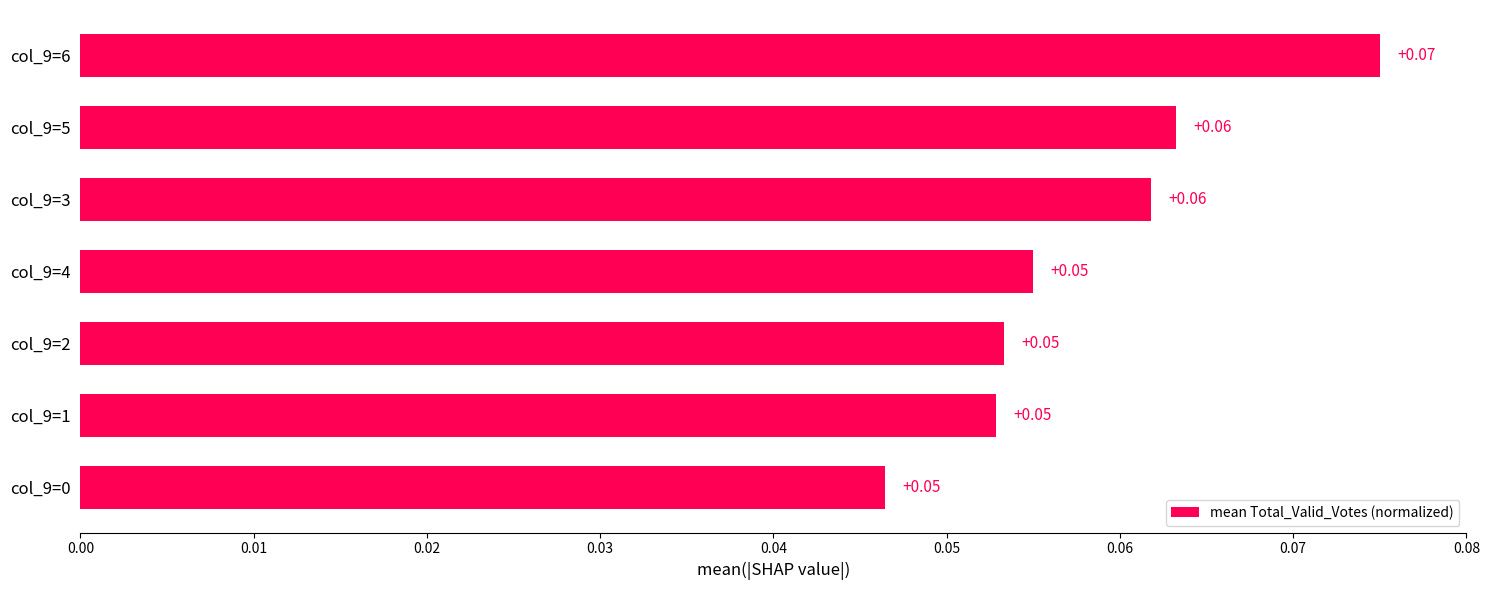

Between col_9=5 and col_9=0, which is larger?

col_9=5